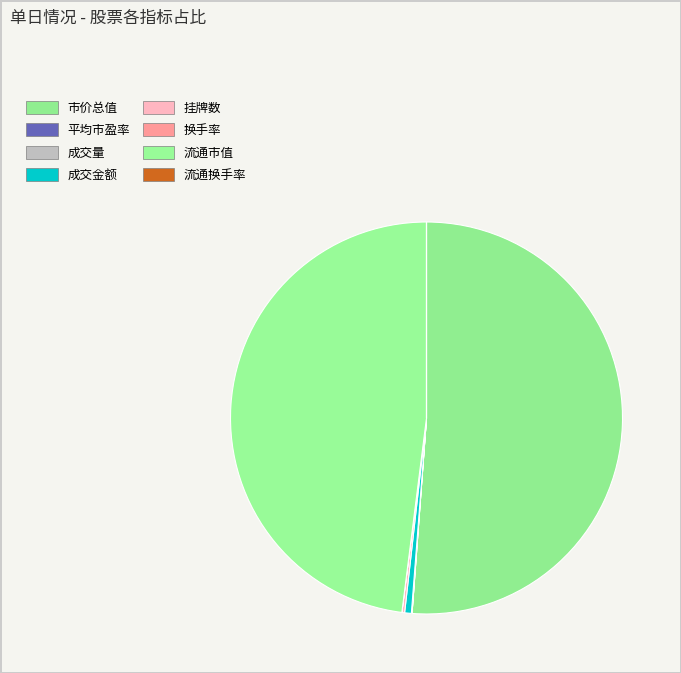

Between 流通换手率 and 成交金额, which is larger?

成交金额